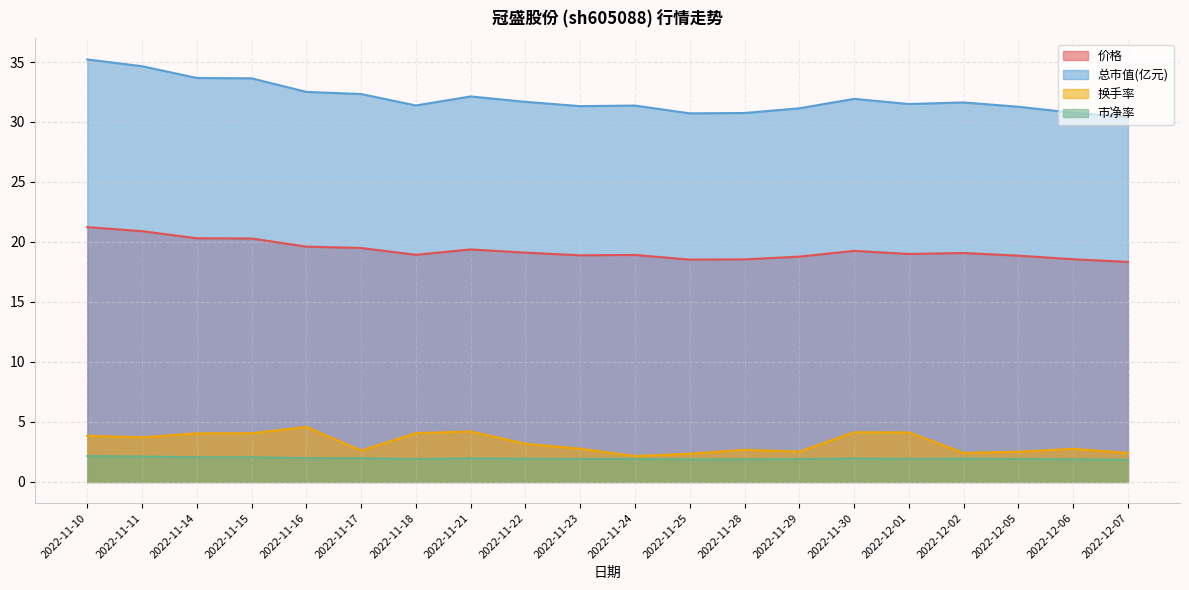

Which series changed the most between 2022-12-01 and 2022-12-05?

换手率